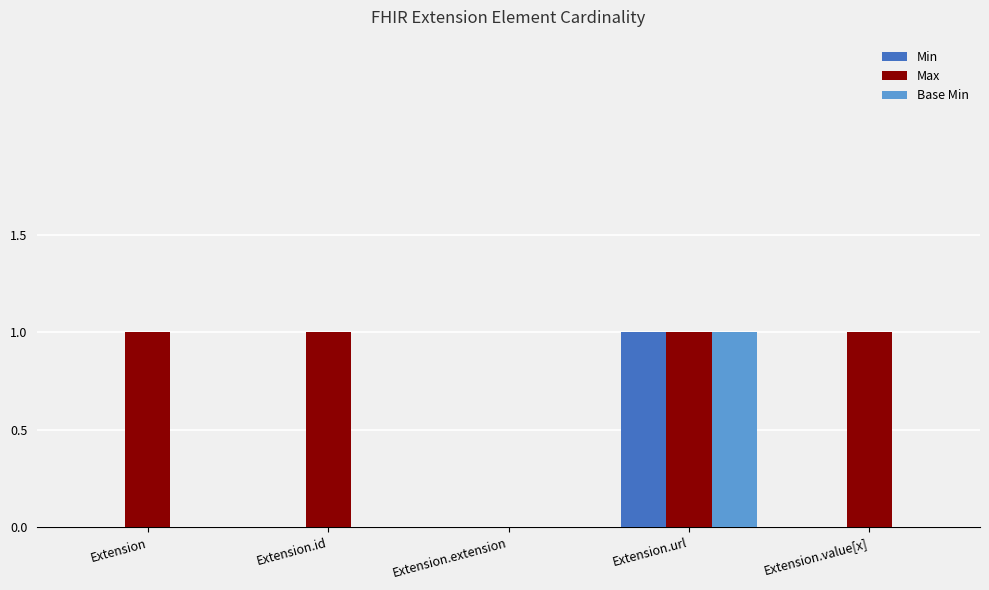

Which series changed the most between Extension.extension and Extension.value[x]?

Max